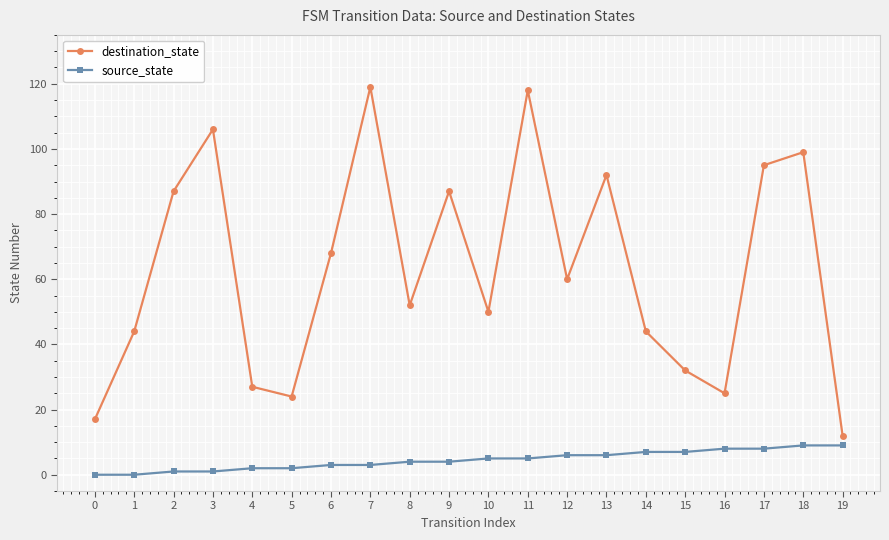

True or false: destination_state and source_state cross at least once.

False